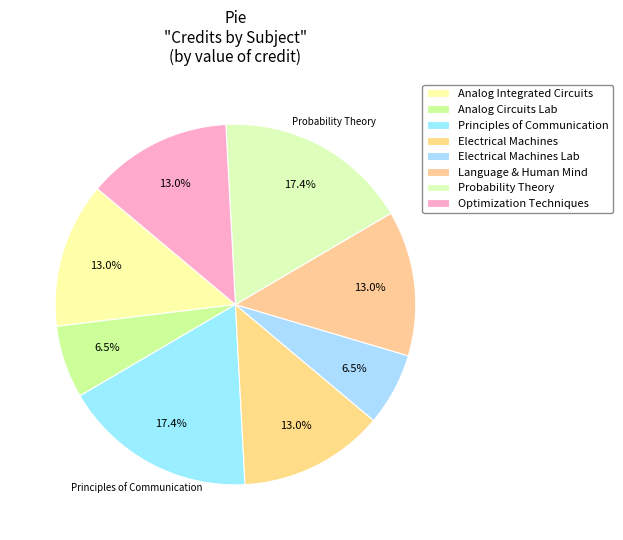

To the nearest percent, what is the average slice percentage?

12%